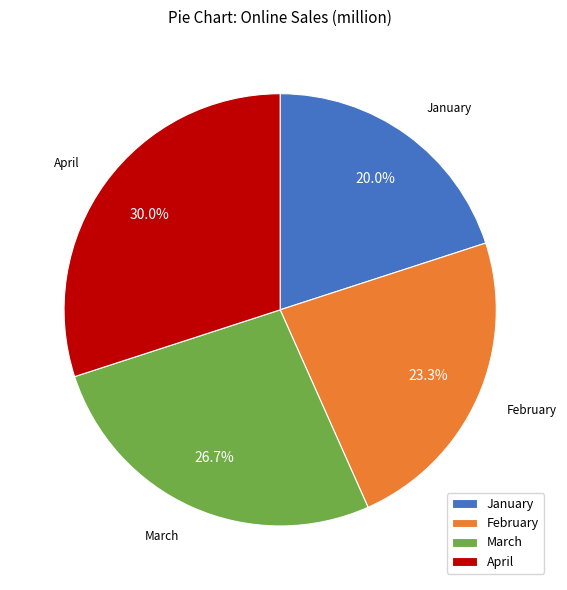

To the nearest percent, what is the difference between the April and February slice percentages?

7%